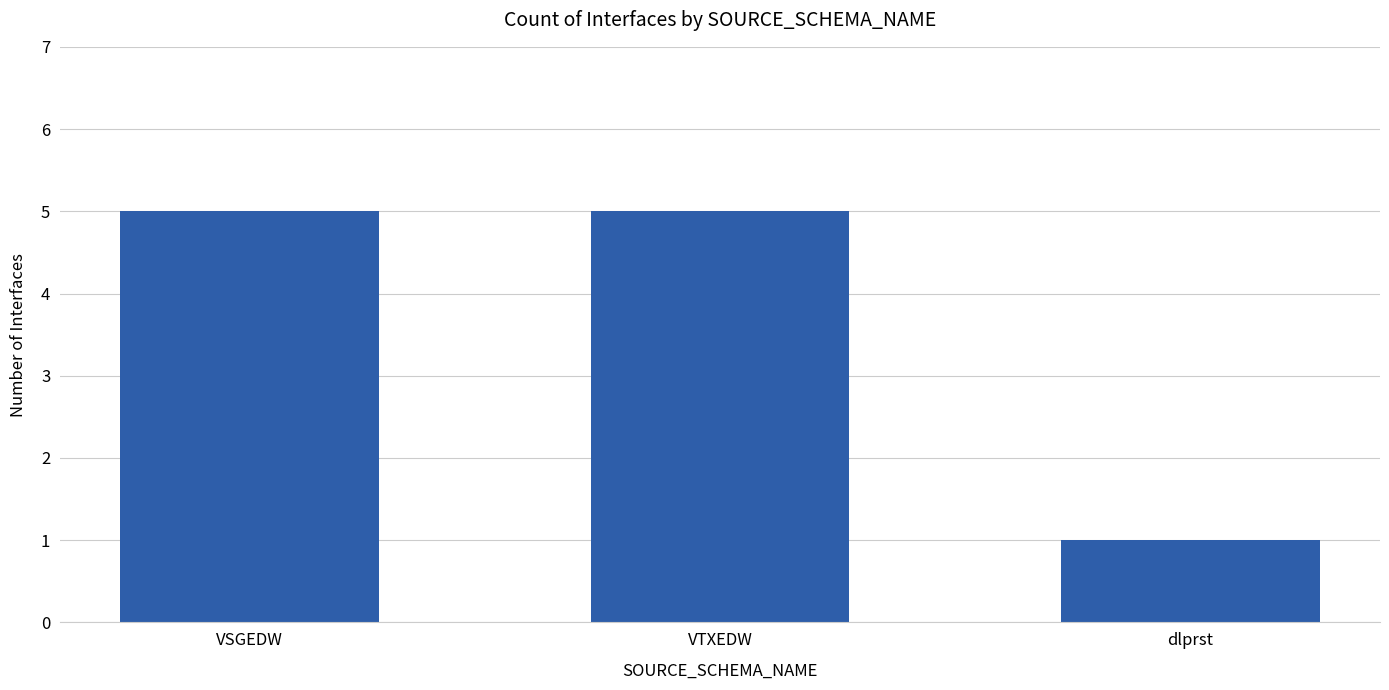

The chart shows a value of 5 at VTXEDW. True or false?

True